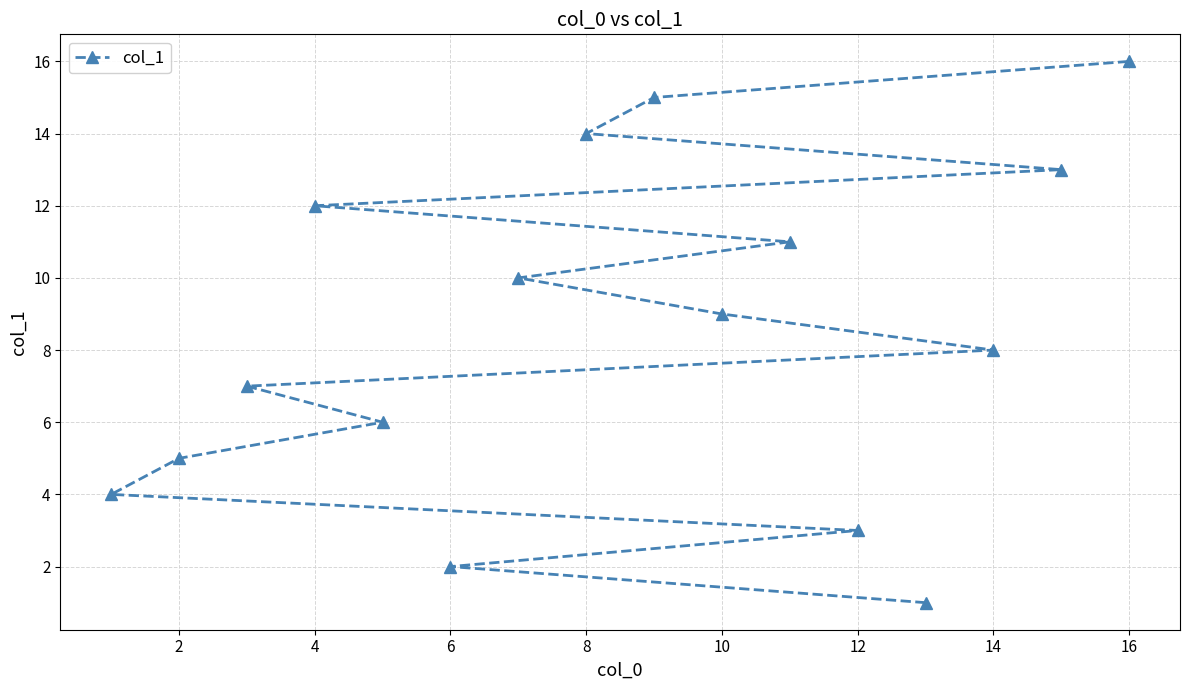

How many lines are shown in the chart?

1